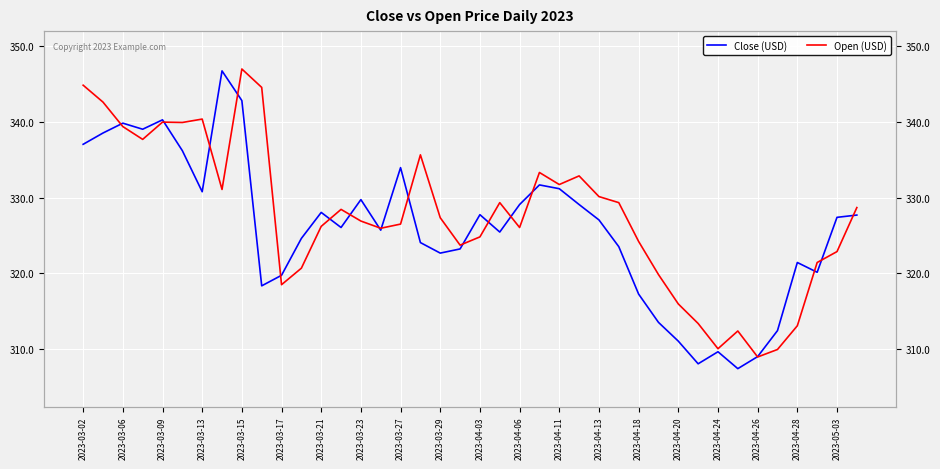

What is the difference between the Close (USD) values at 31 and 35?

4.4